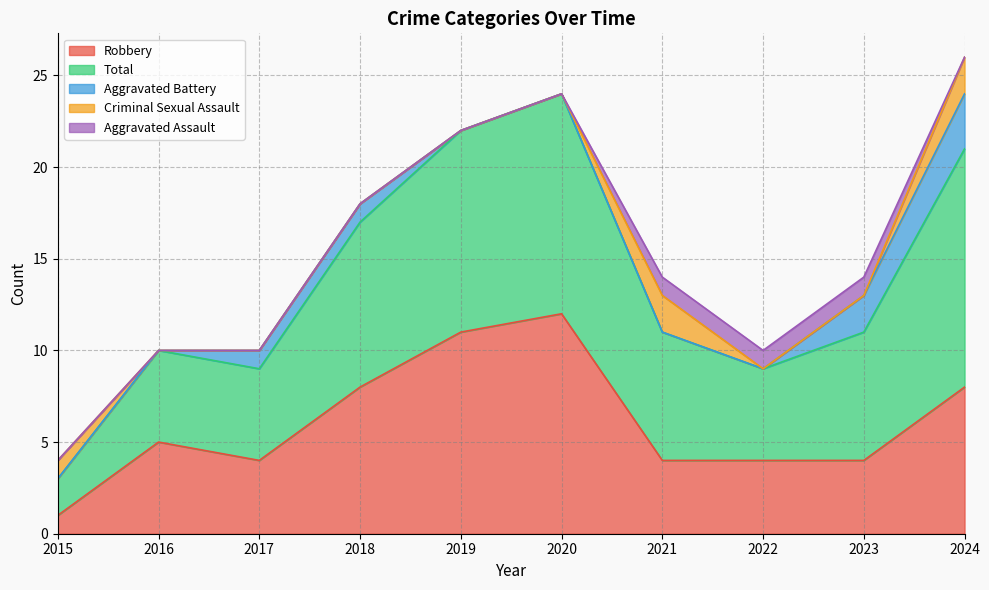

Rank the series at 2015 from lowest to highest value.

Aggravated Battery, Aggravated Assault, Robbery, Criminal Sexual Assault, Total